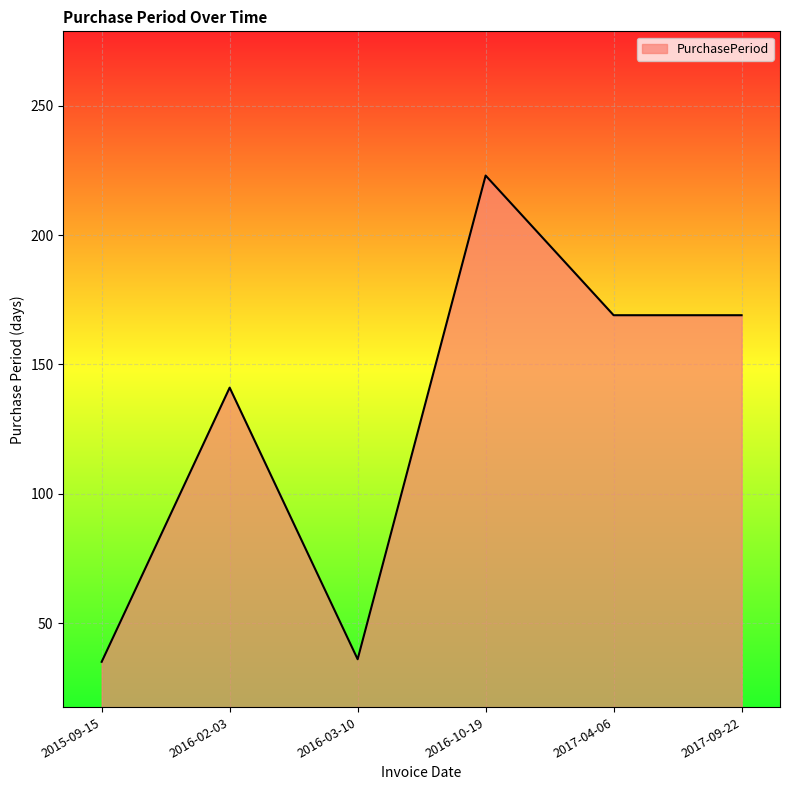

How many values are below 169?

3